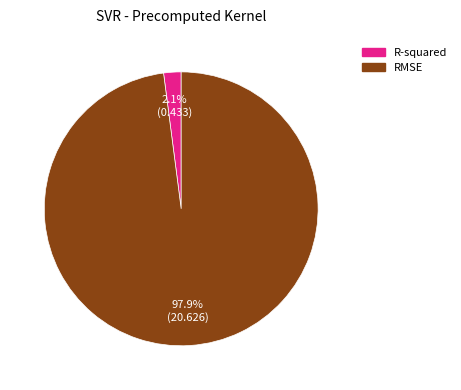

What percentage is the RMSE slice, to the nearest percent?

98%